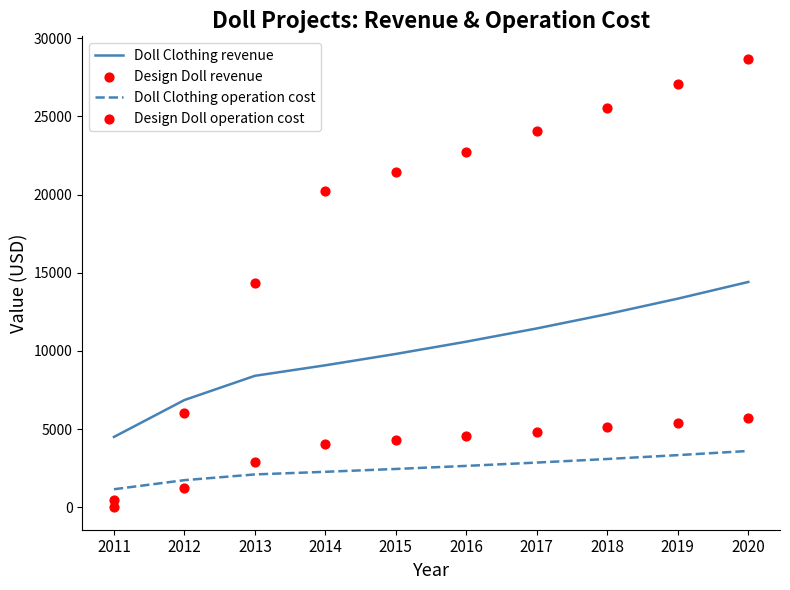

Which series contains the highest Y value?

Design Doll revenue